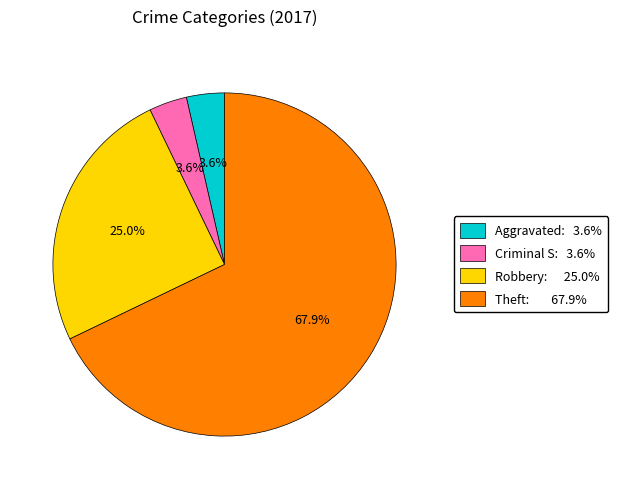

Does any single category account for the majority?

Yes